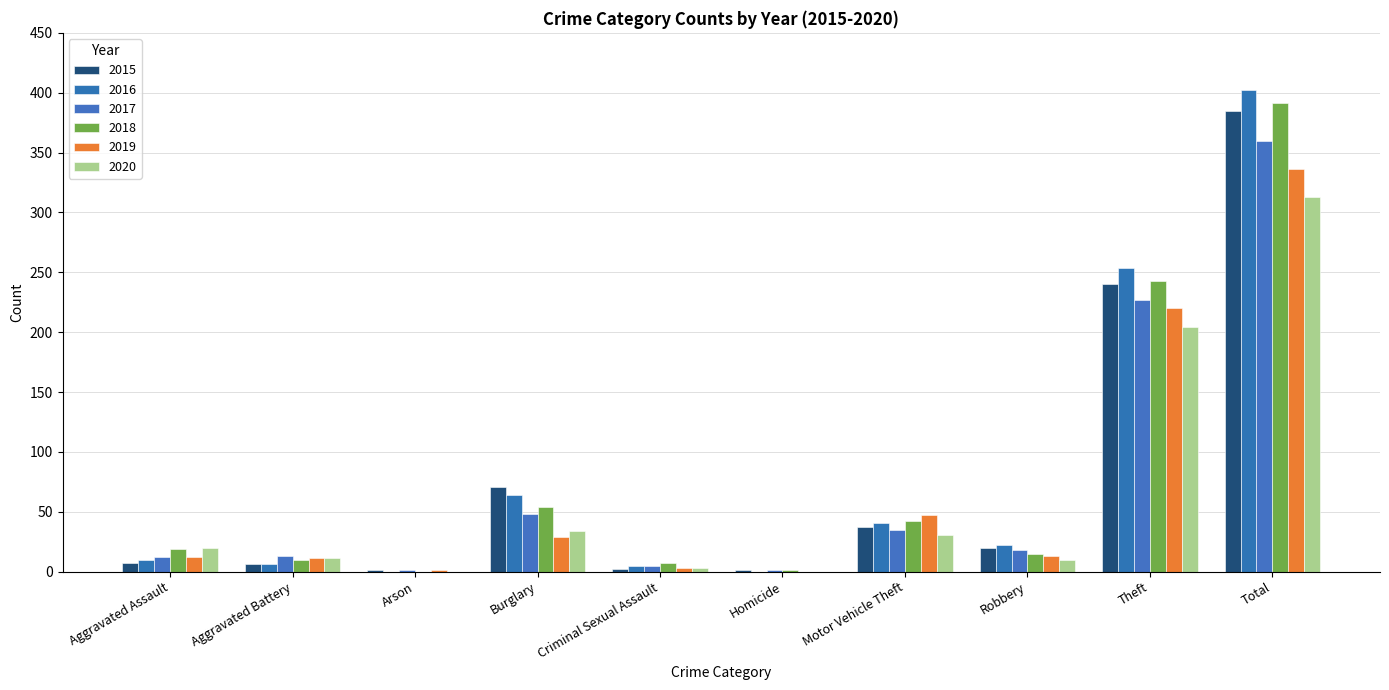

Rank the series at Robbery from highest to lowest value.

2016, 2015, 2017, 2018, 2019, 2020